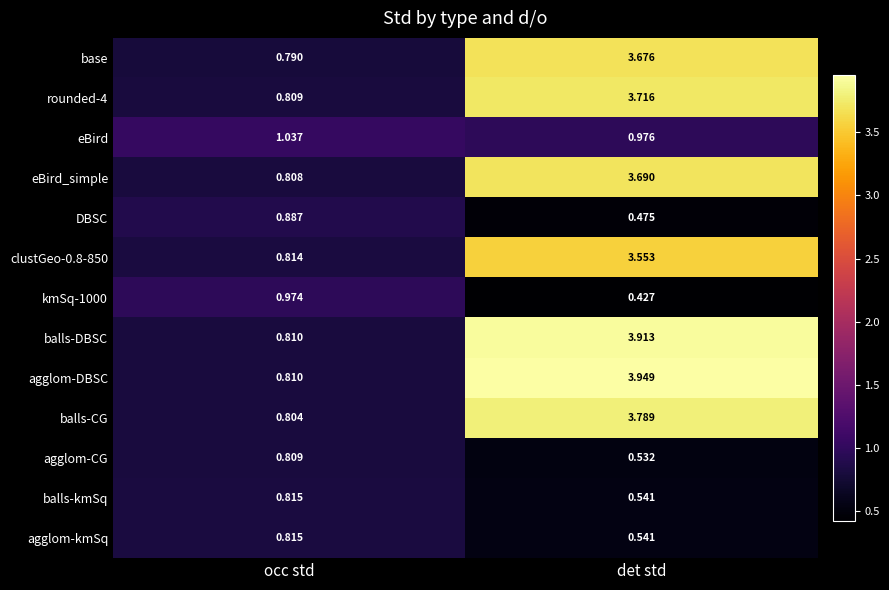

Where is eBird nearest to the value 1?

det std